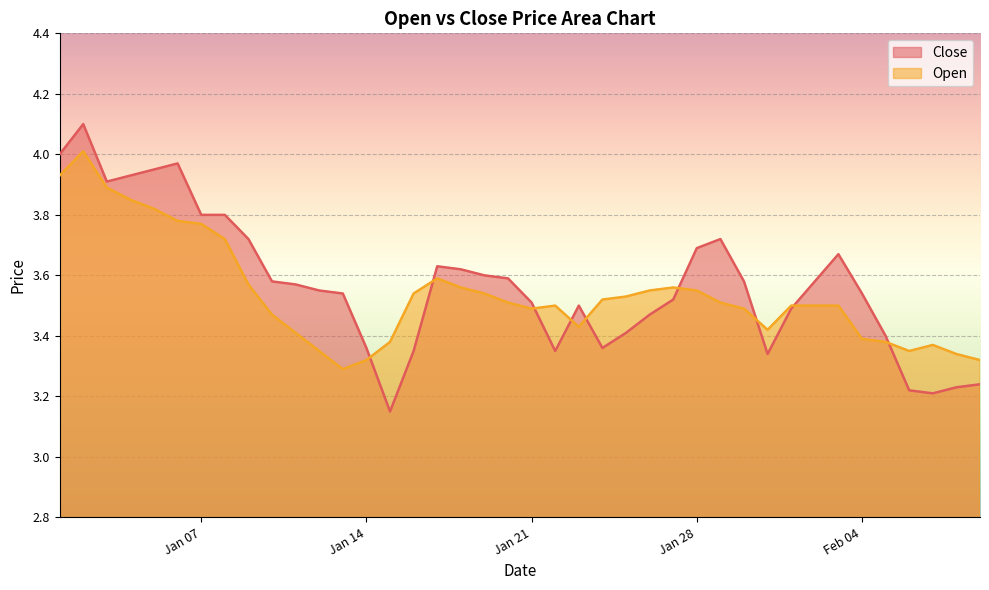

What is the minimum value for Close?

3.1